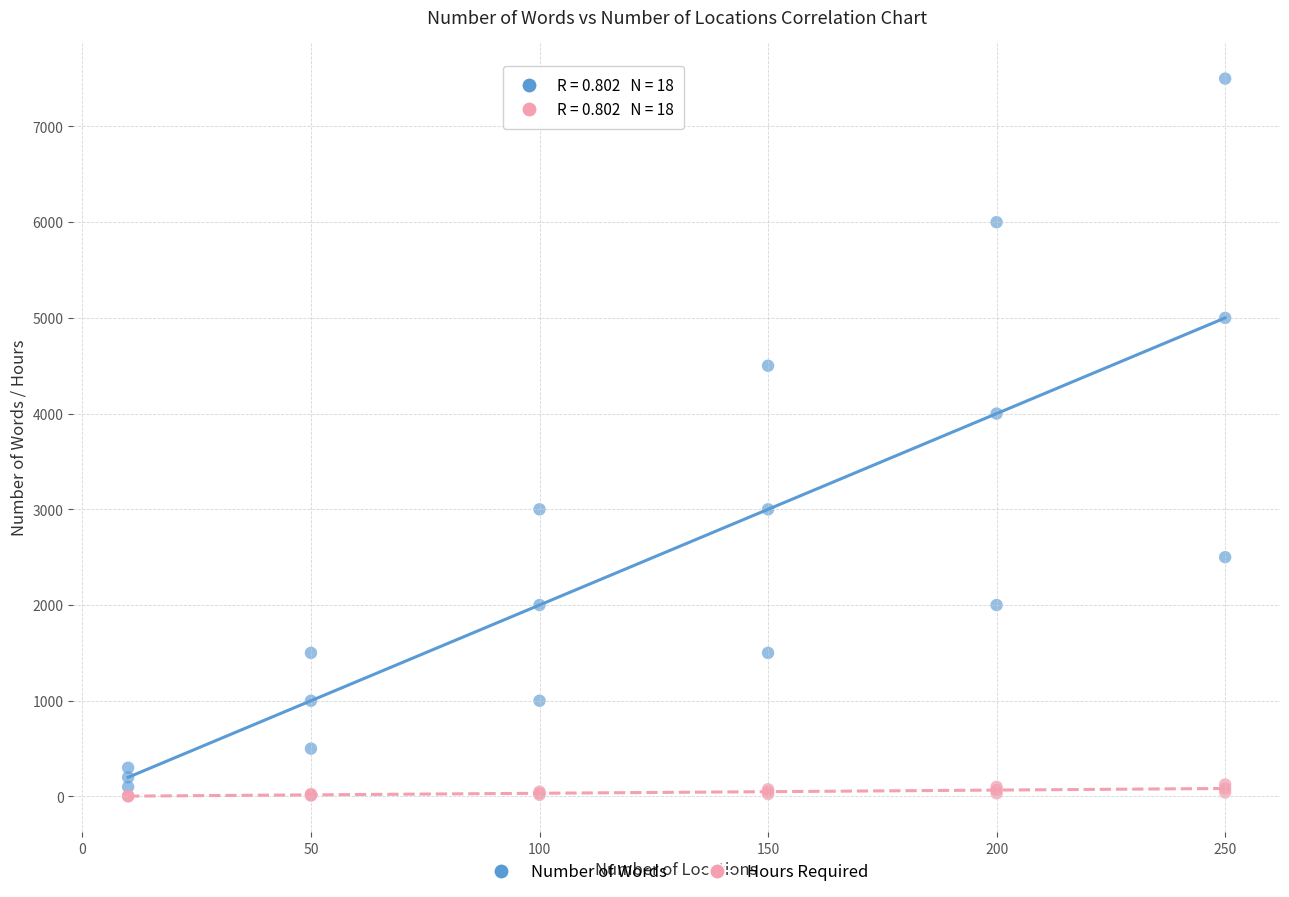

What are all the series names shown in the legend?

Number of Words, Hours Required